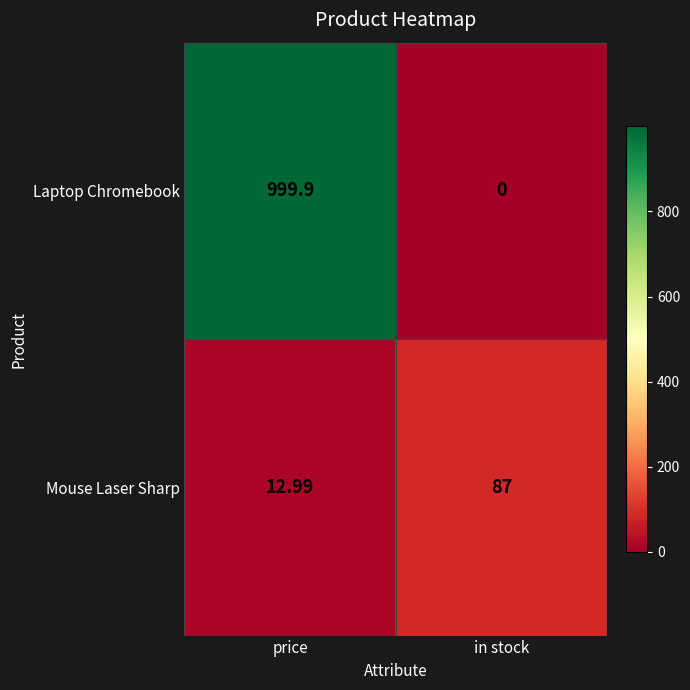

Which series has the largest total across all categories?

Laptop Chromebook